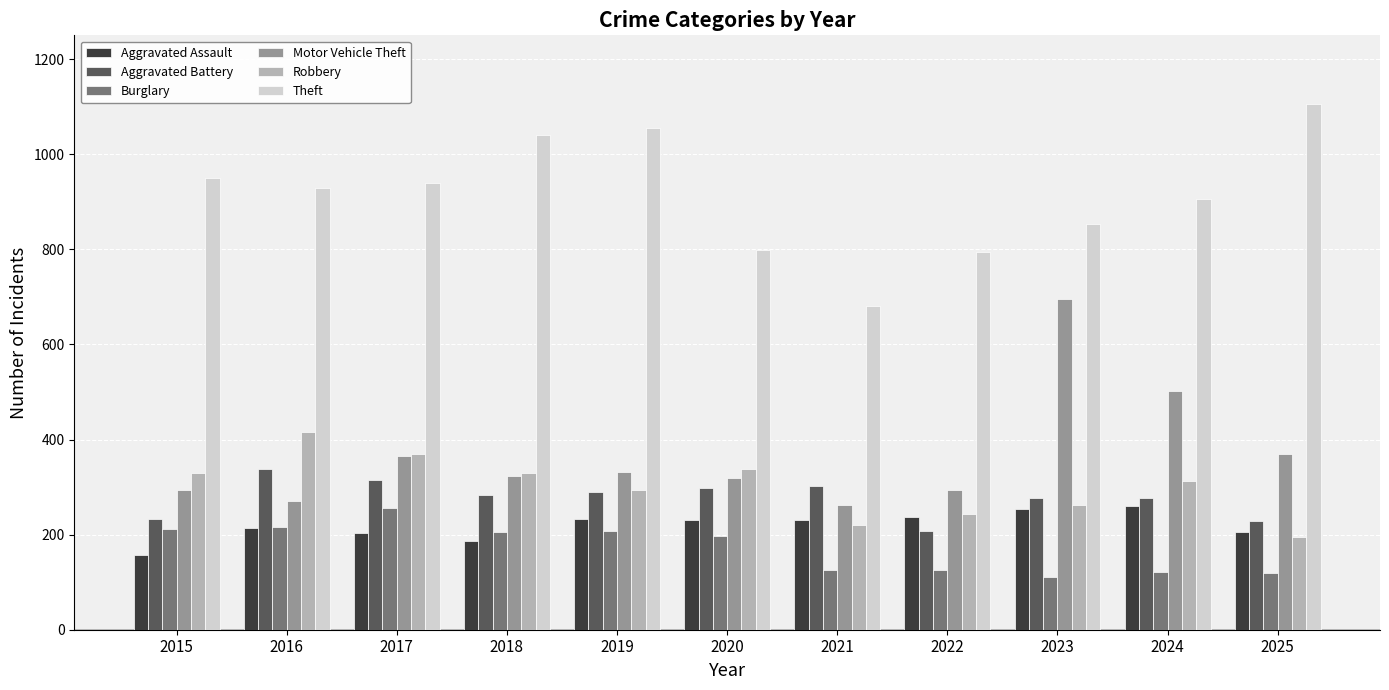

What is the difference between the highest and lowest values at 2023?

743